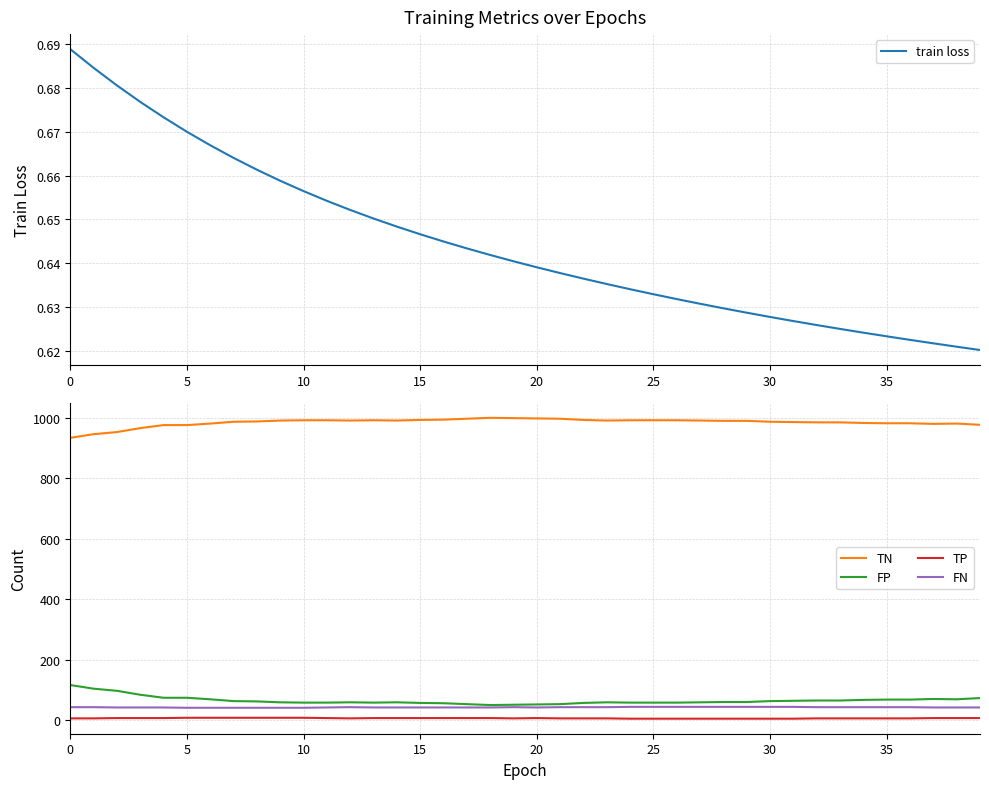

How many interior local peaks does the TN series have?

3